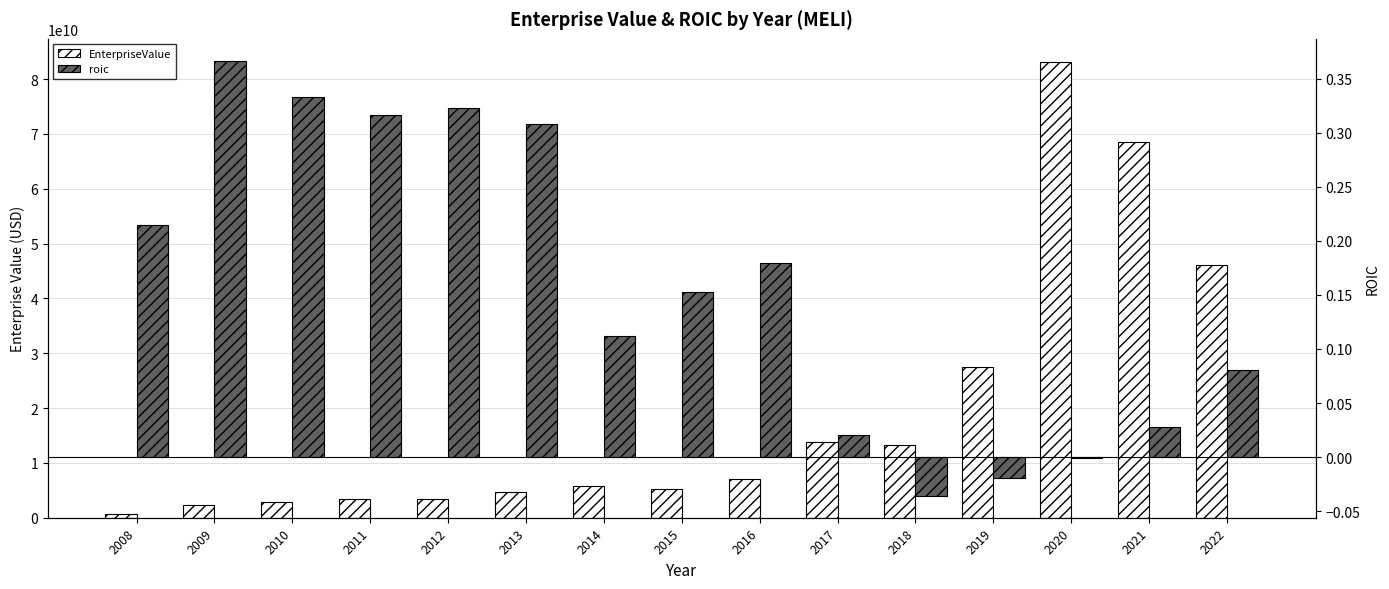

How many bars are there in each group?

2